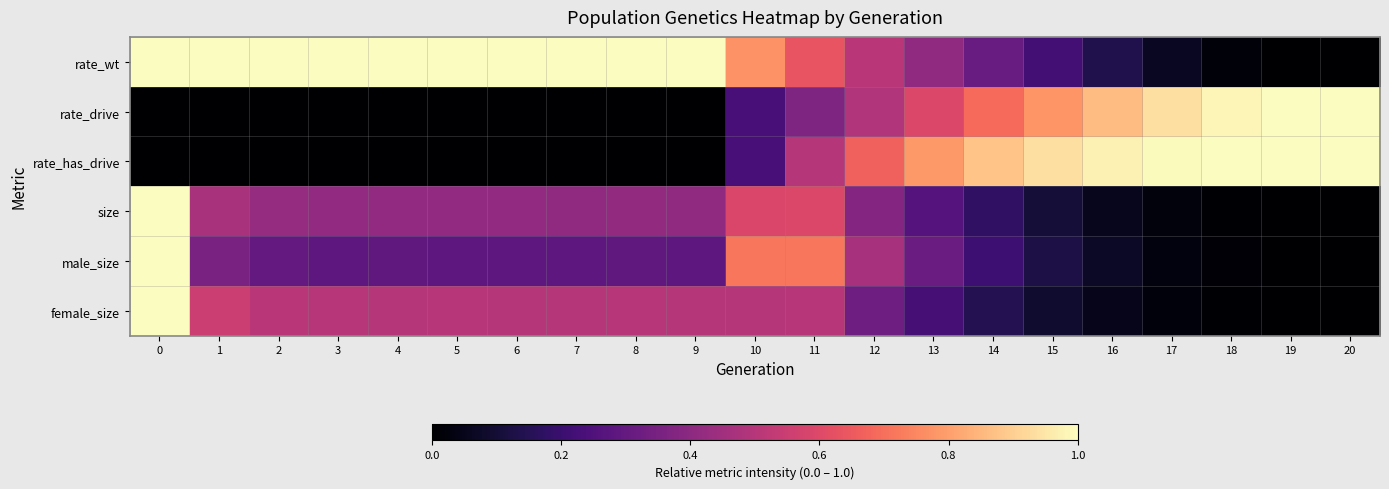

What is the difference between the highest and lowest values at 4?

1.0